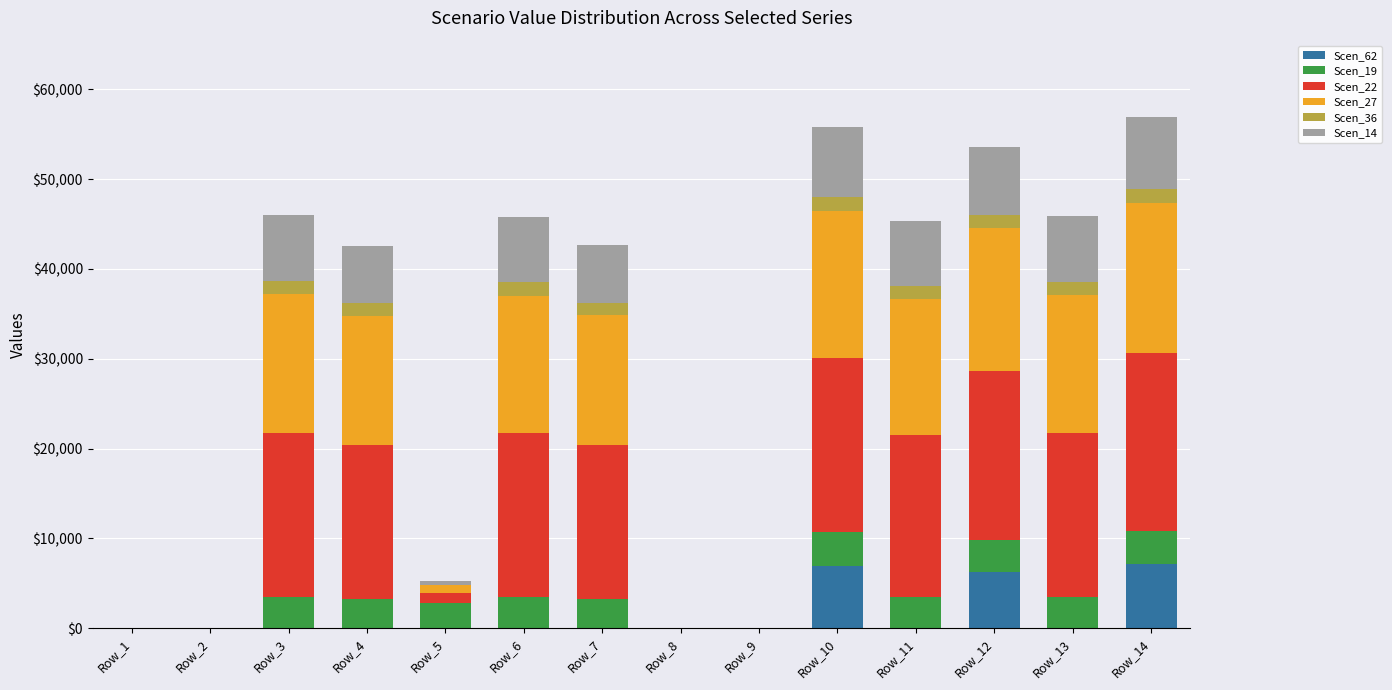

The value of Scen_62 at Row_10 is 6974.3. True or false?

True